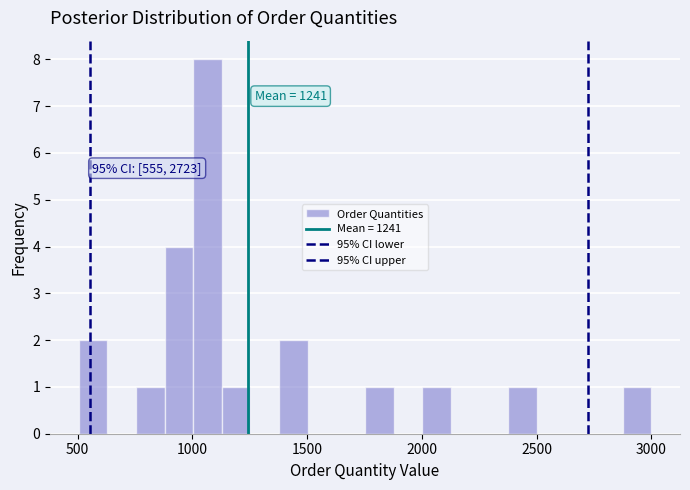

Around what value on the x-axis is the tallest bar? Give the approximate position of its centre, as read against the axis.

1050